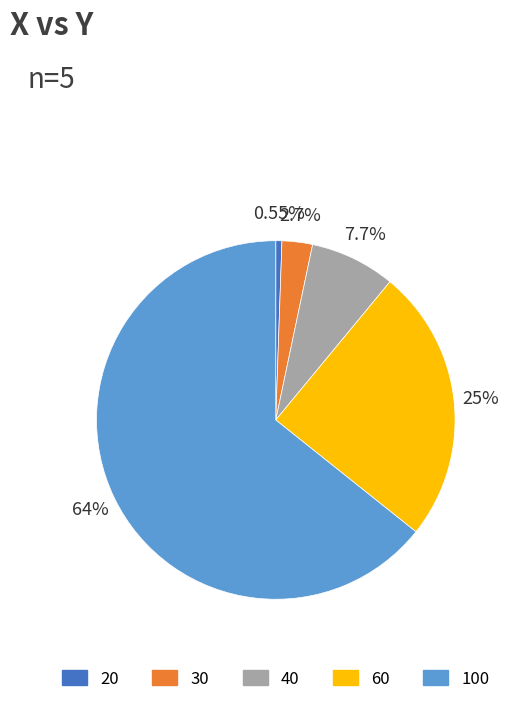

Which has a higher value, 20 or 30?

30